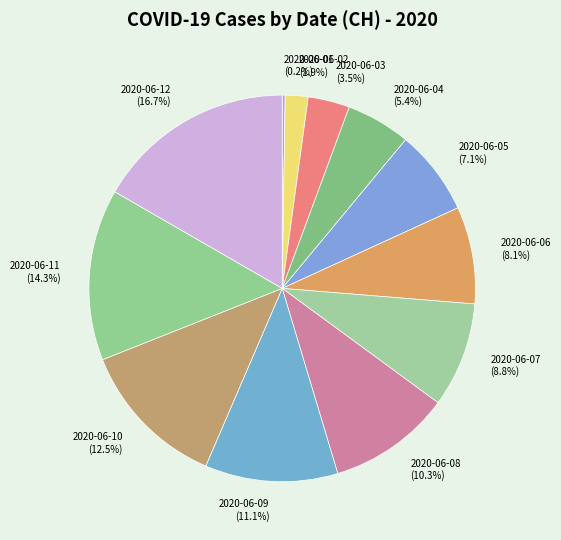

To the nearest percent, what is the average slice percentage?

8%